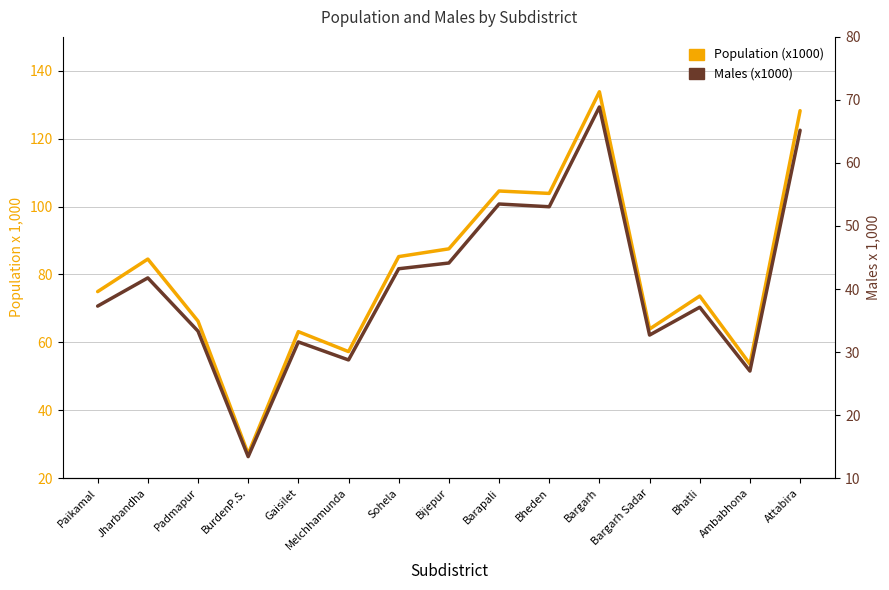

Which series has the widest spread of values?

Population (x1000)